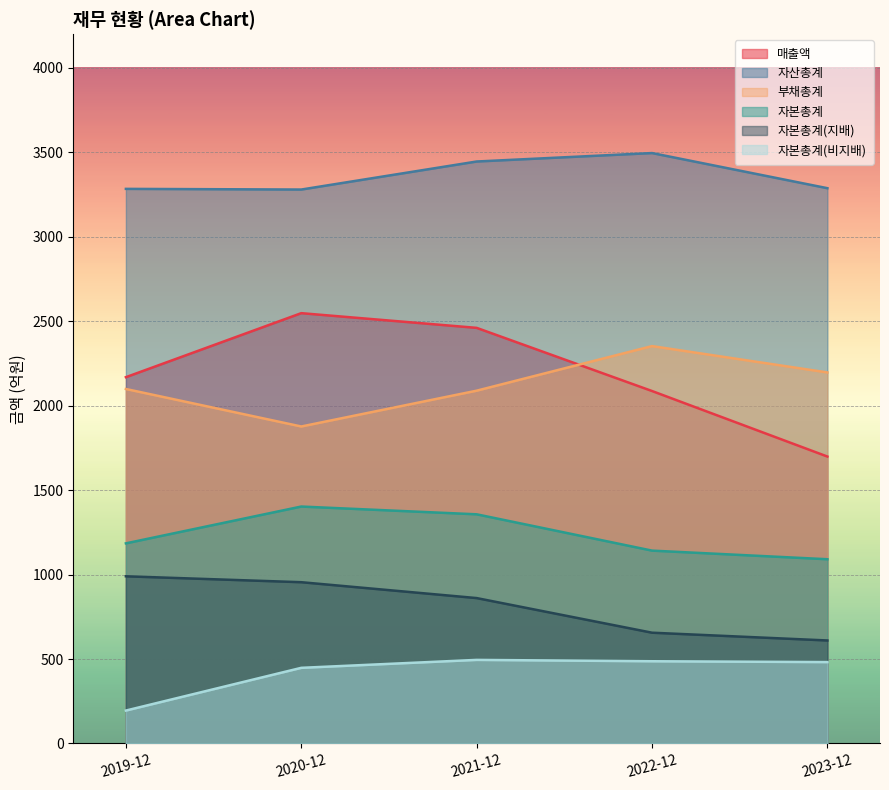

Reading right to left, transcribe all the data shown in this chart.

매출액: 2023-12=1699	2022-12=2087	2021-12=2461	2020-12=2548	2019-12=2169
자산총계: 2023-12=3288	2022-12=3496	2021-12=3446	2020-12=3280	2019-12=3284
부채총계: 2023-12=2197	2022-12=2353	2021-12=2089	2020-12=1877	2019-12=2099
자본총계: 2023-12=1091	2022-12=1142	2021-12=1357	2020-12=1403	2019-12=1185
자본총계(지배): 2023-12=610	2022-12=656	2021-12=861	2020-12=955	2019-12=990
자본총계(비지배): 2023-12=482	2022-12=487	2021-12=495	2020-12=448	2019-12=195